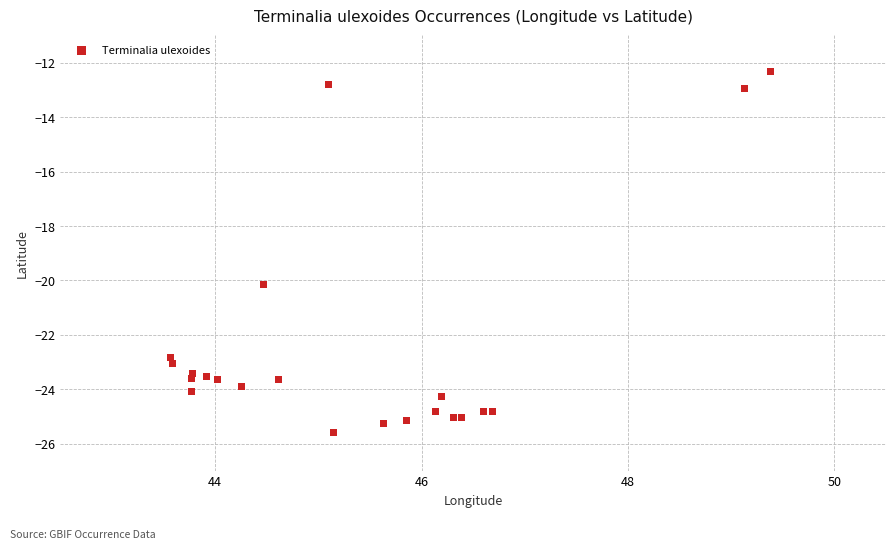

What Y value in the scatter plot is closest to -18?

-20.2